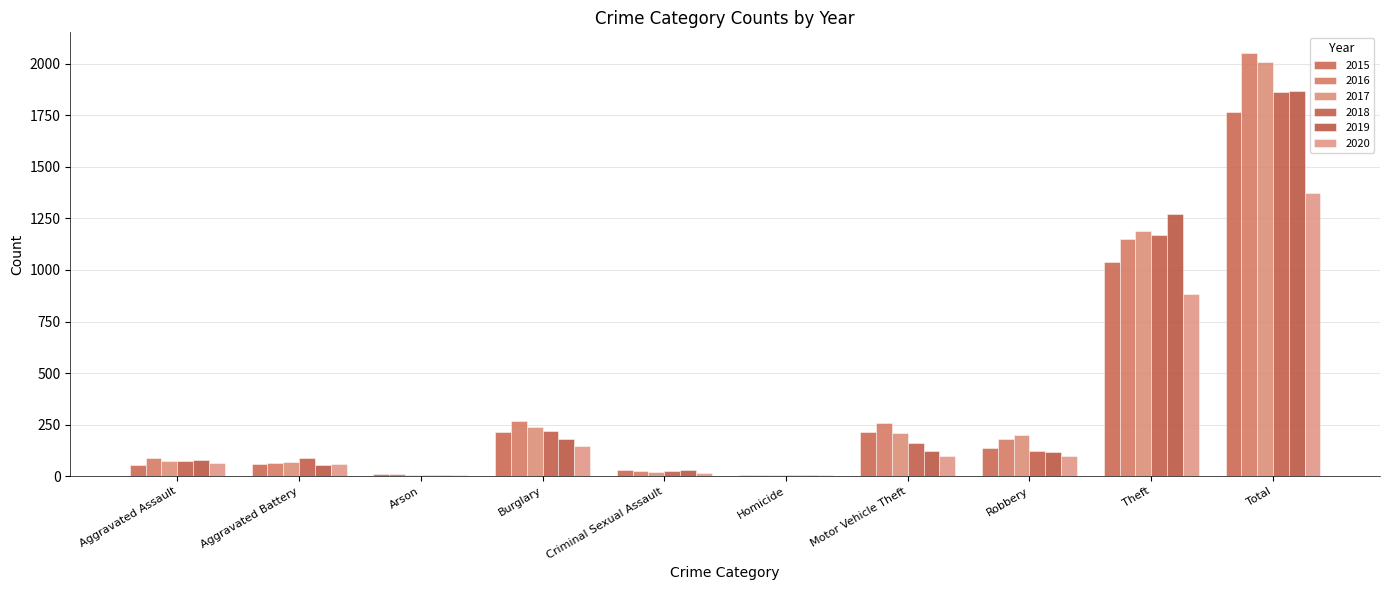

The 2015 series shows 60 at Aggravated Battery. True or false?

True